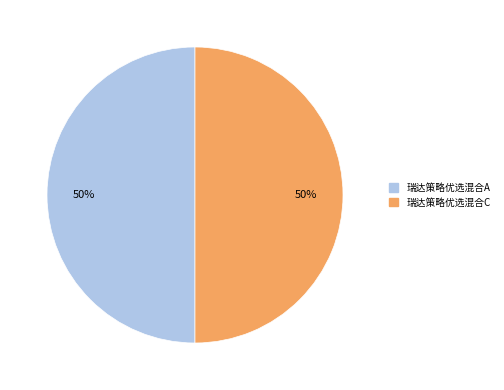

Is it true that 瑞达策略优选混合C is 39% of the pie?

False